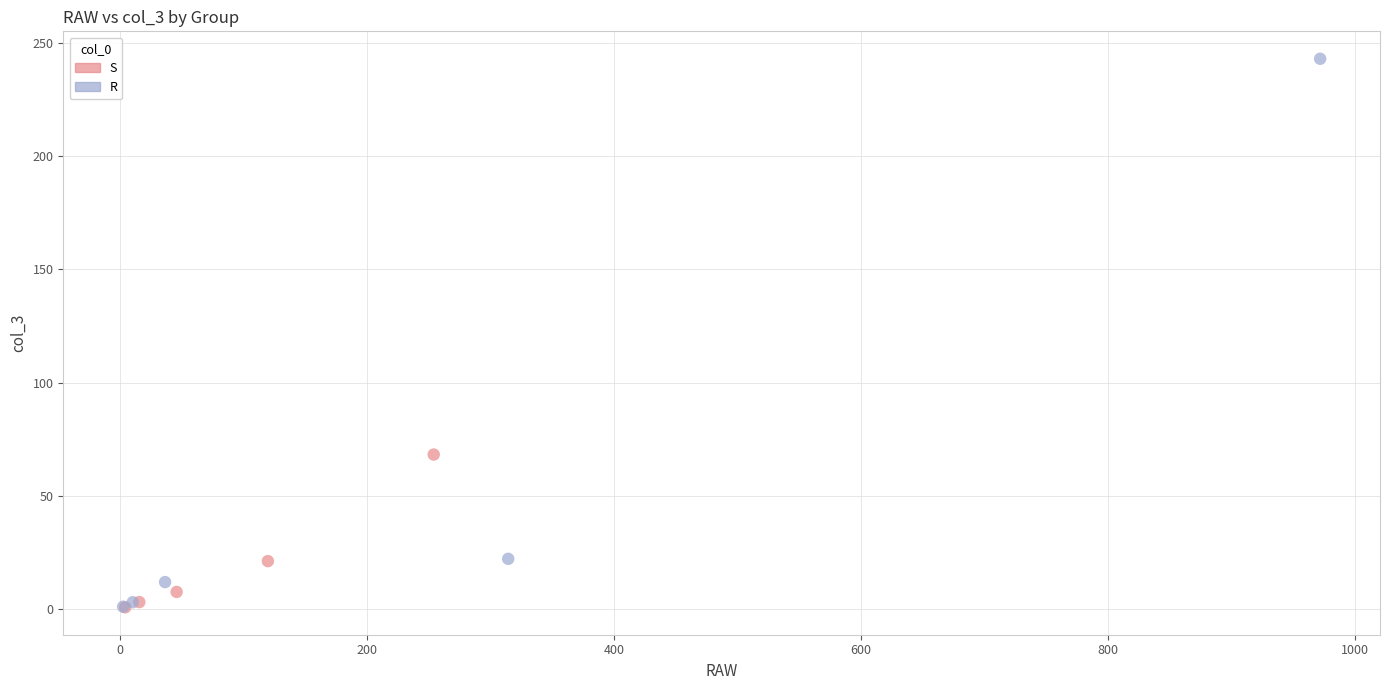

Which series contains the highest Y value?

R